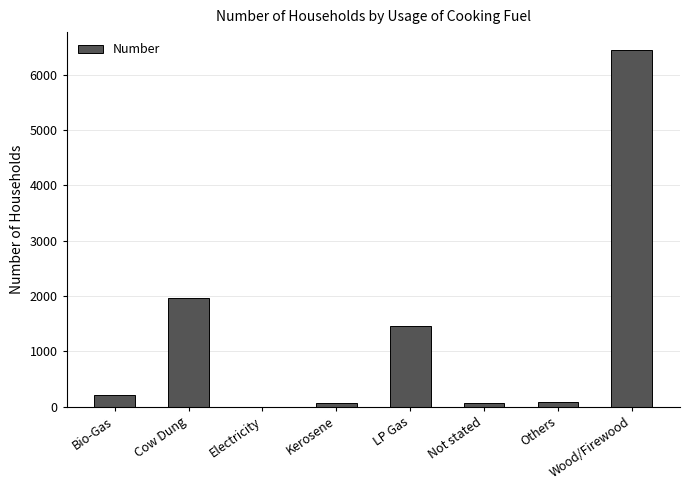

The chart shows a value of 10286 at Wood/Firewood. True or false?

False